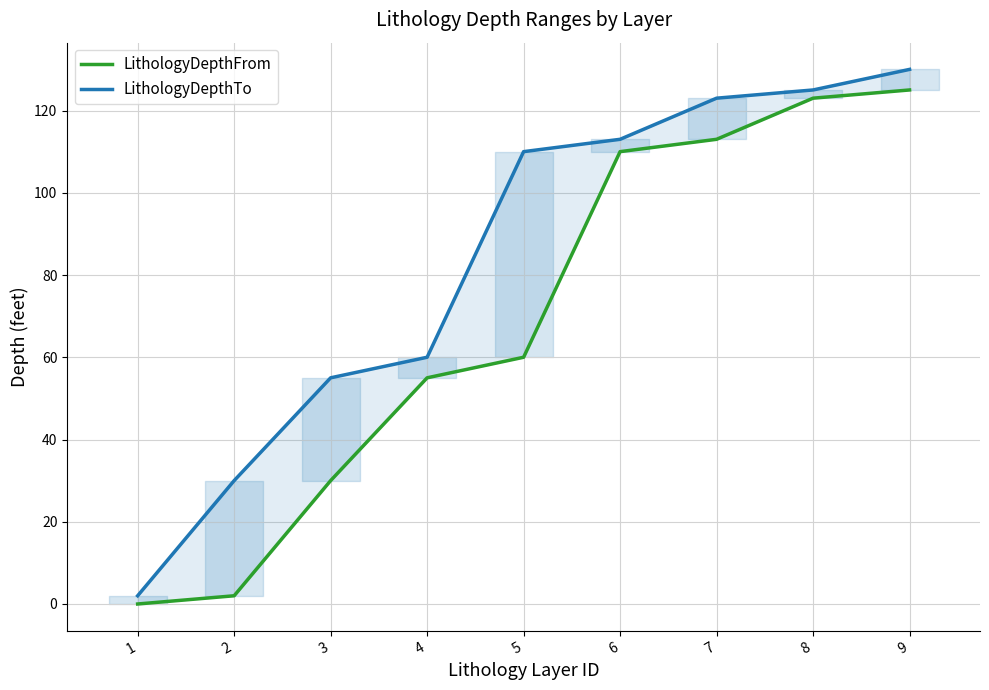

What is the approximate value of LithologyDepthTo at 2, to the nearest 50?

50